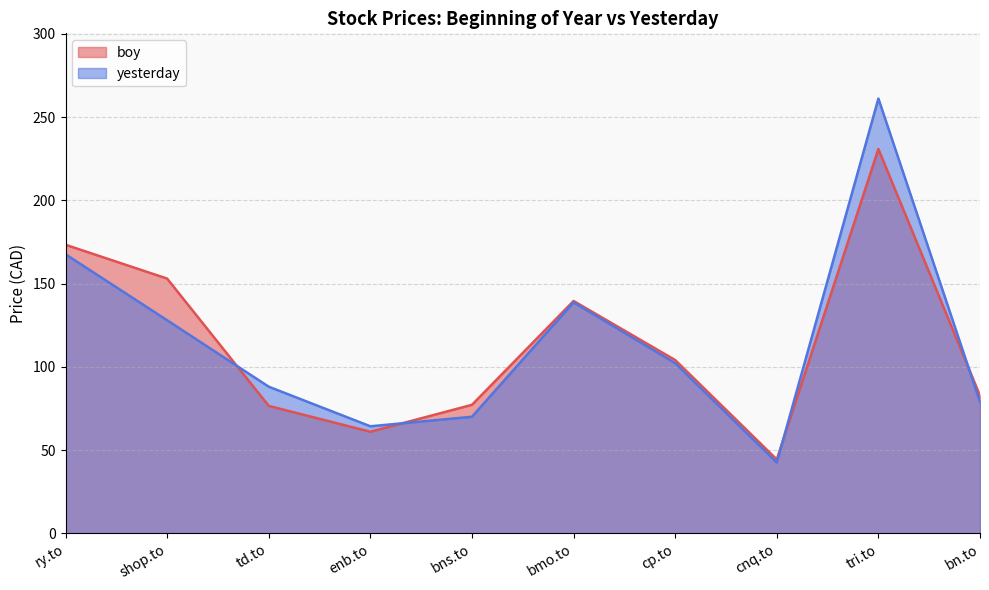

What is the value of the boy point at the 6th from the left?

139.6